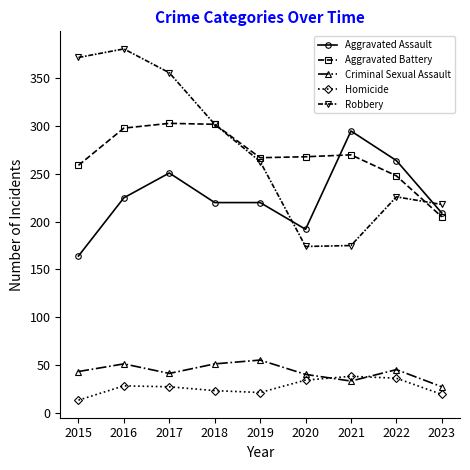

Between 2017 and 2019, which series saw the biggest shift?

Robbery